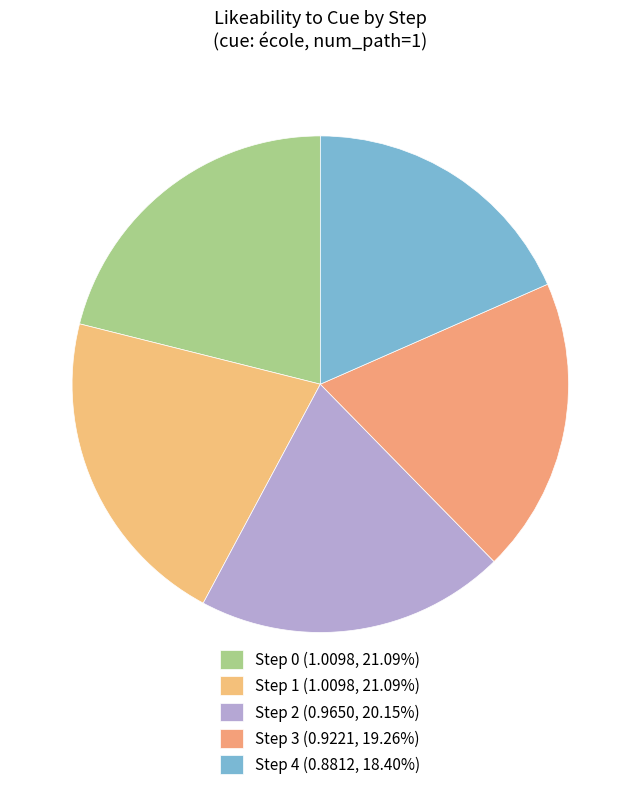

How many segments does this pie chart have?

5